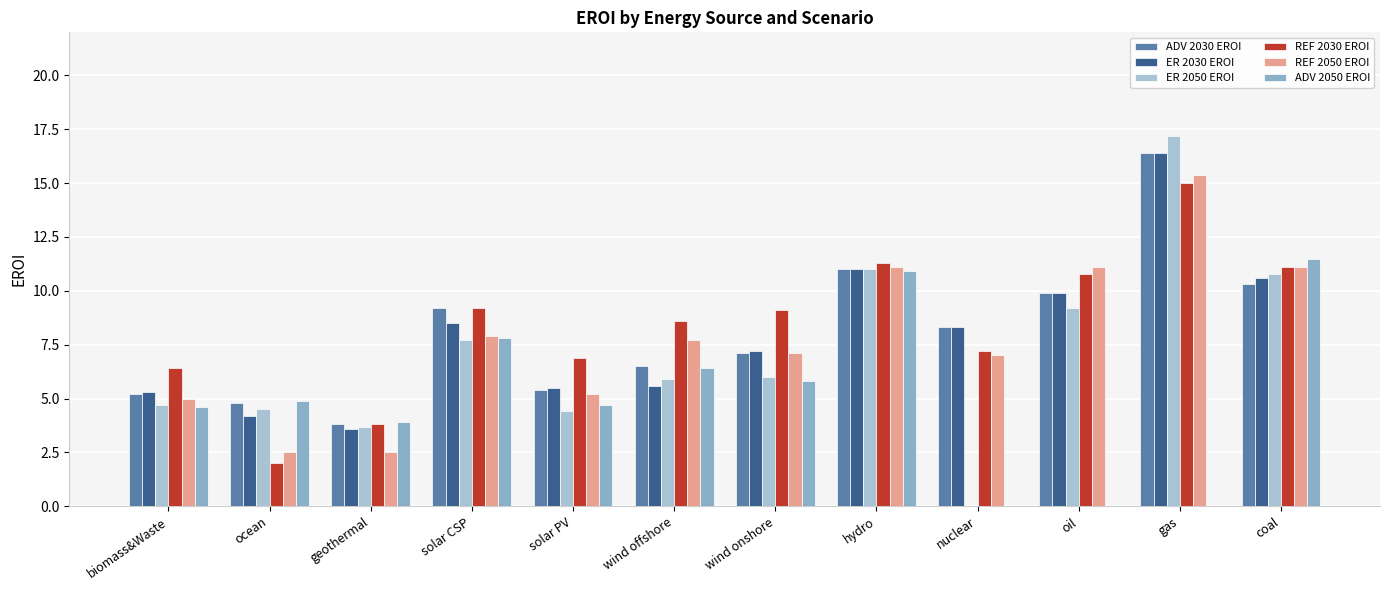

What is the value of the REF 2030 EROI bar at the 11th from the left?

15.0